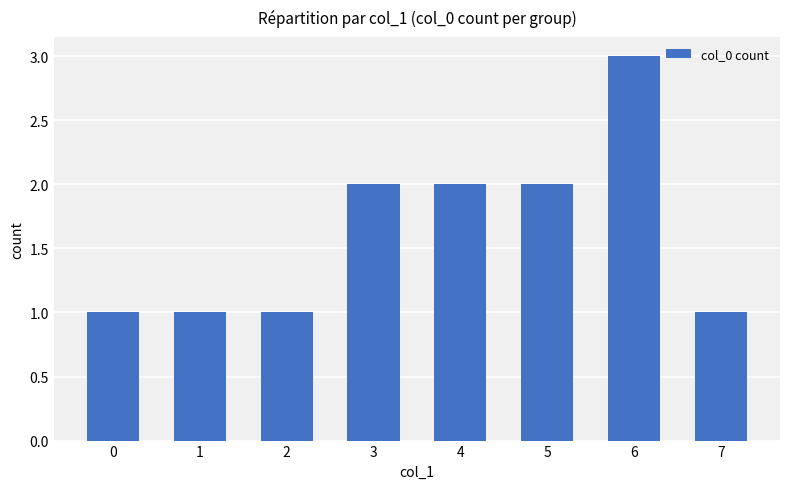

The value at 2 is 0. True or false?

False